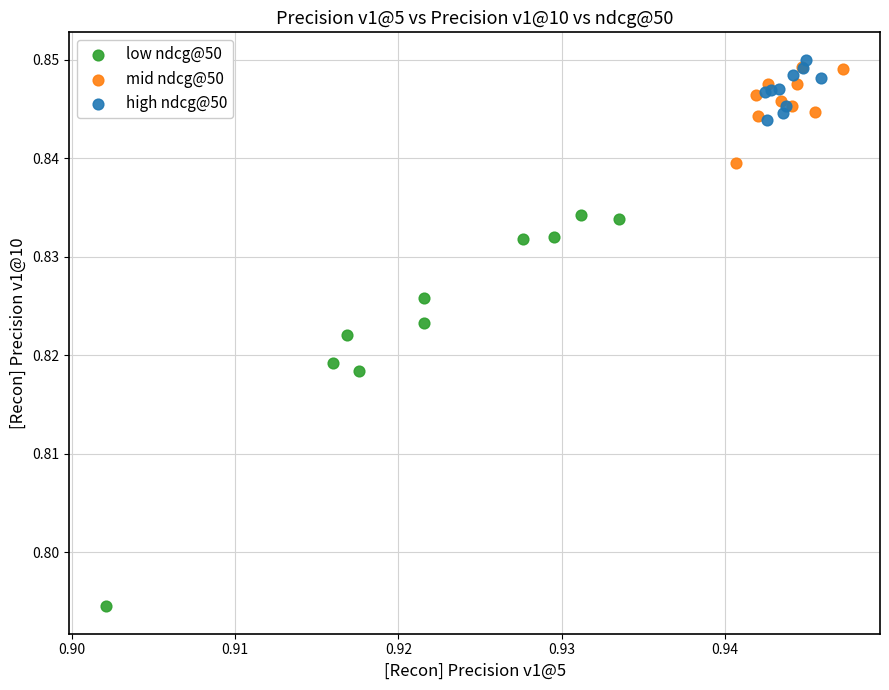

Which series reaches the minimum Y coordinate?

low ndcg@50